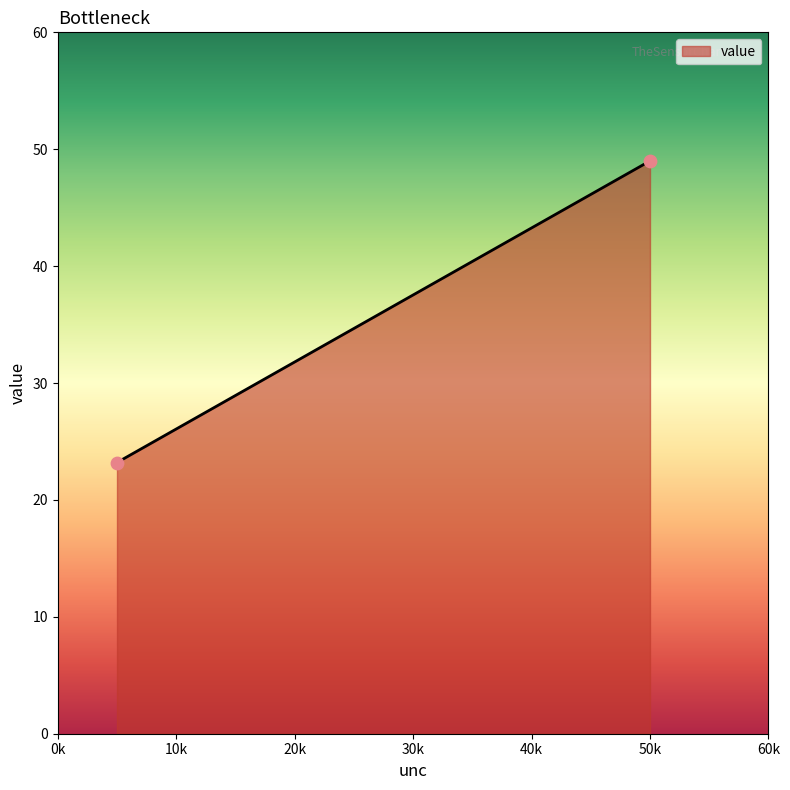

What is the average X value?

5.5